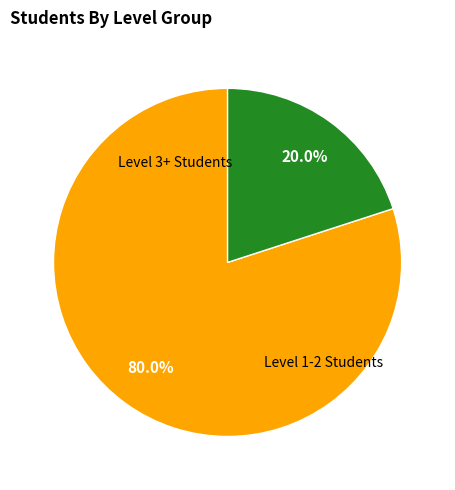

How many segments does this pie chart have?

2